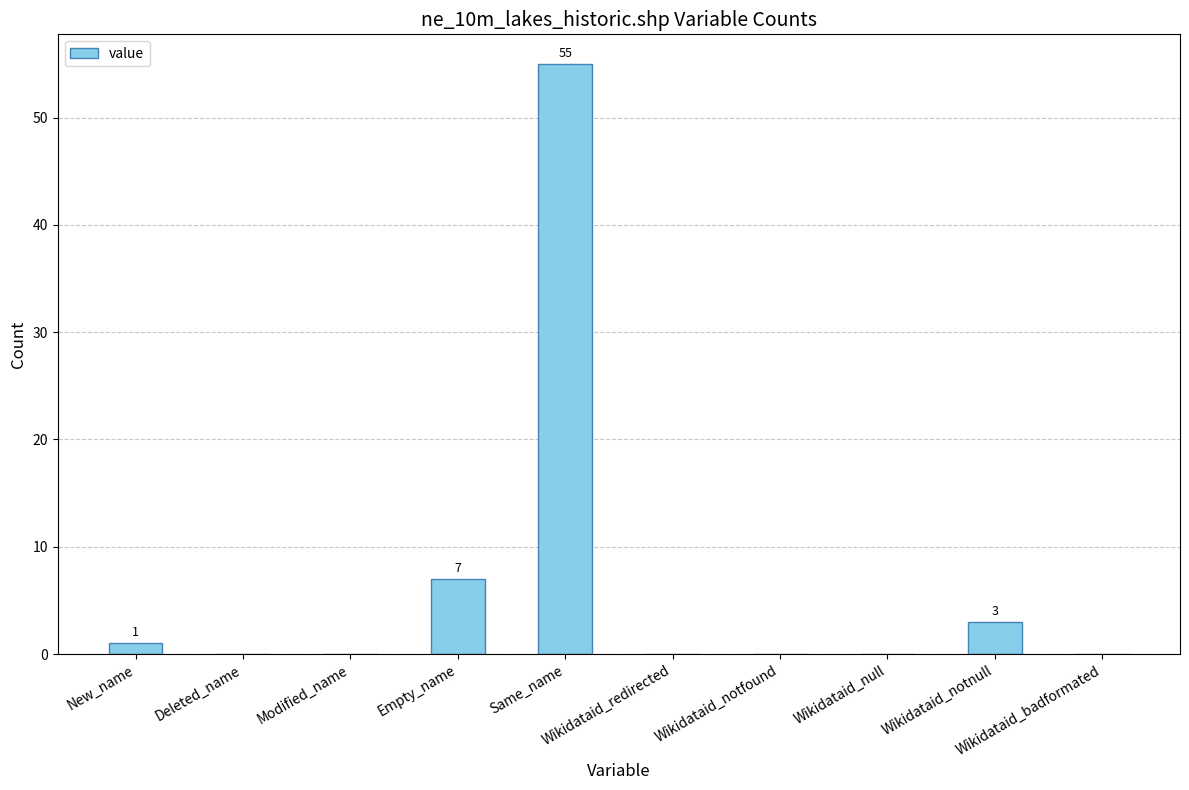

What is the maximum value shown in the chart?

55